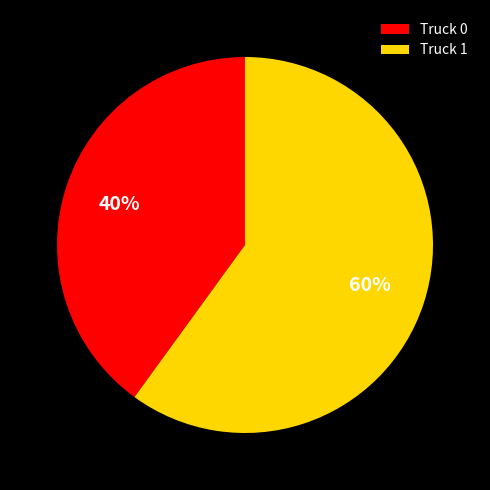

Count the number of slices in the pie.

2